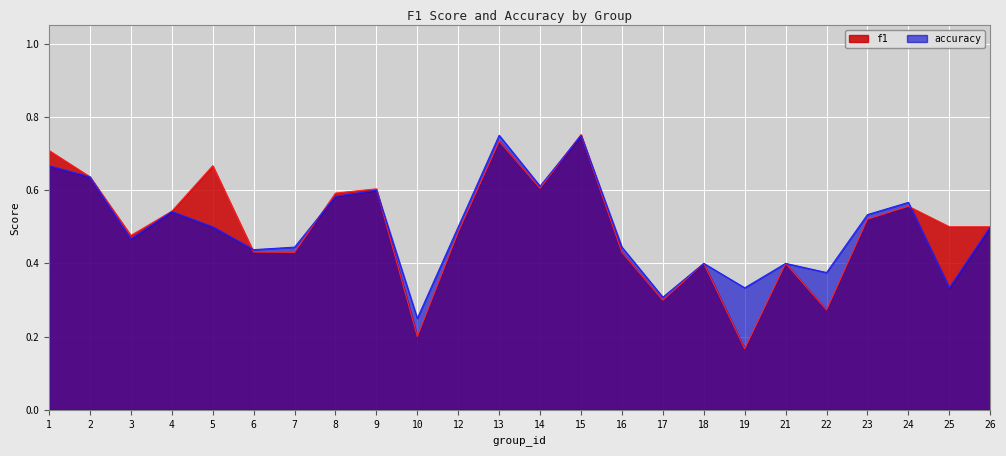

What is the sum of the accuracy values at 2 and 3?

1.1